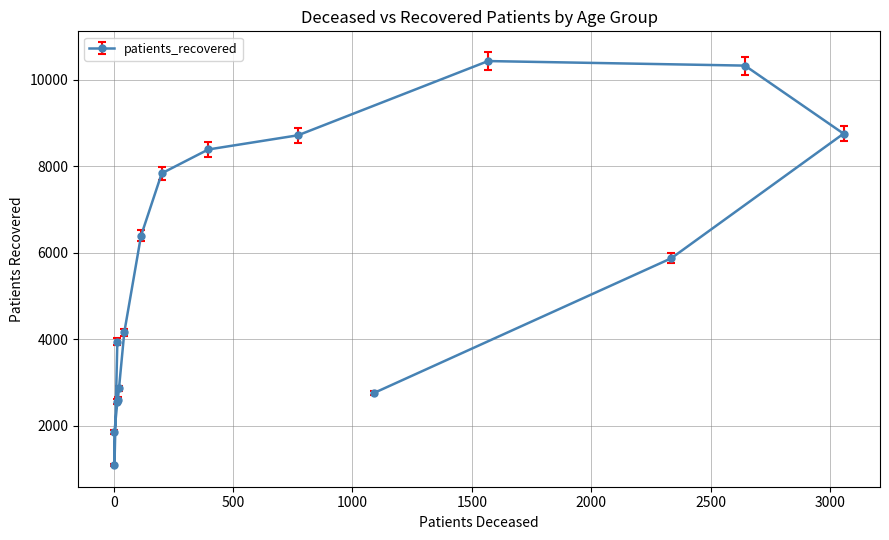

What is the maximum value shown in the chart?

10429